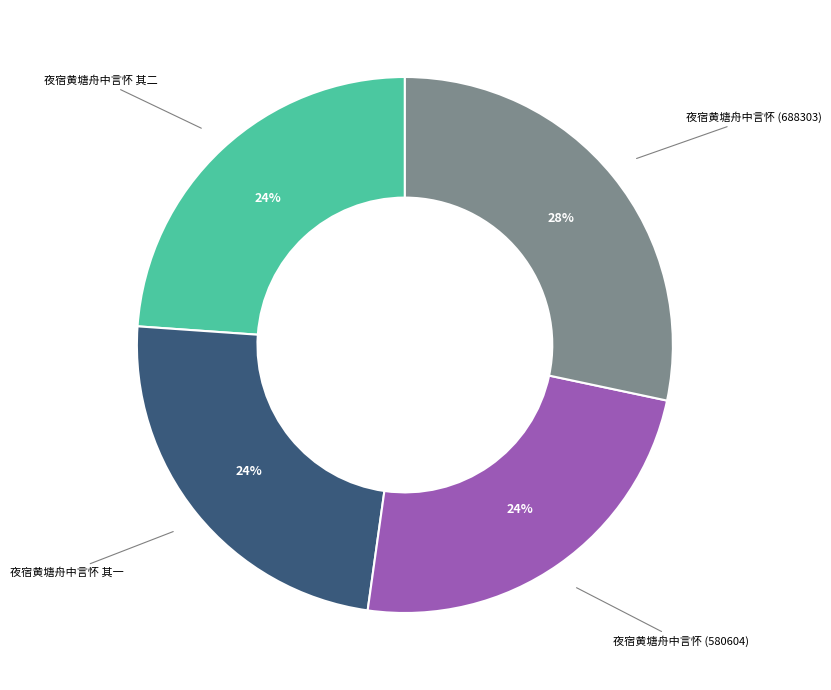

Is there any slice that represents more than half of the pie?

No